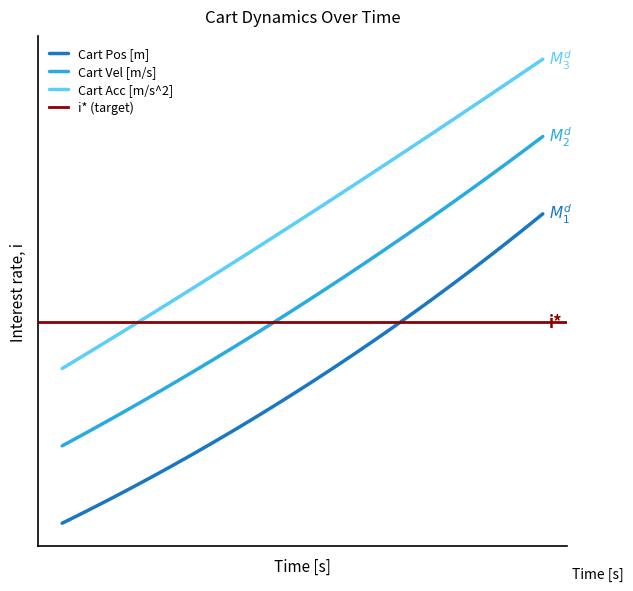

Which series has the largest range (max minus min)?

Cart Pos [m]